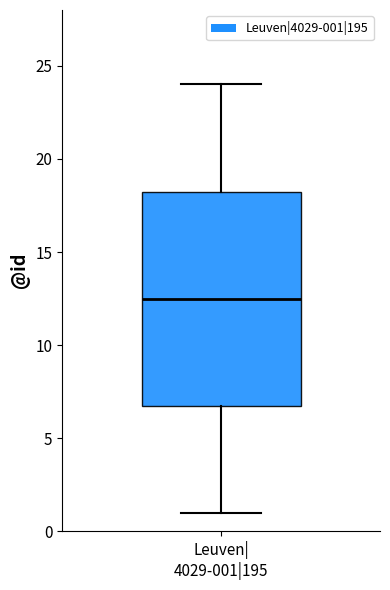

Where does the median line of the box for Leuven| 4029-001|195 sit on the y-axis? The values are not printed on the chart, so give them approximately, as read against the axis.

12.5